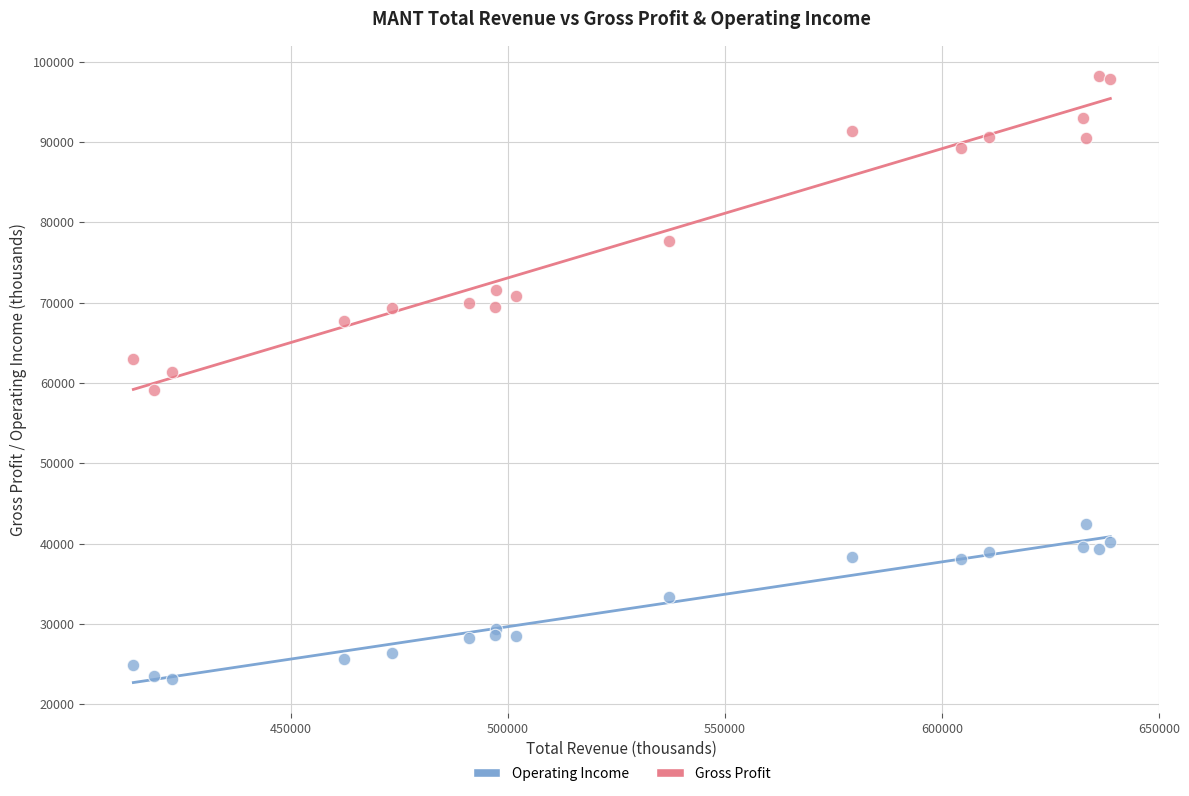

Which series reaches the maximum Y coordinate?

Gross Profit